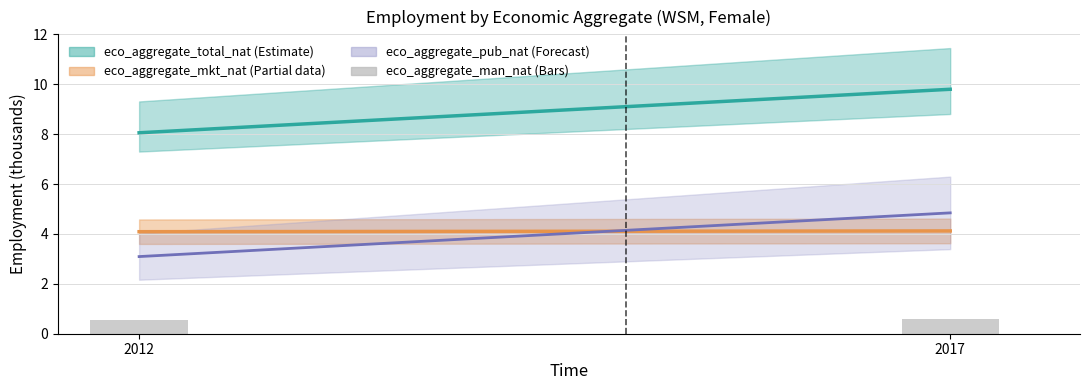

What is the sum of the values at 2017 and 2012?

1.1